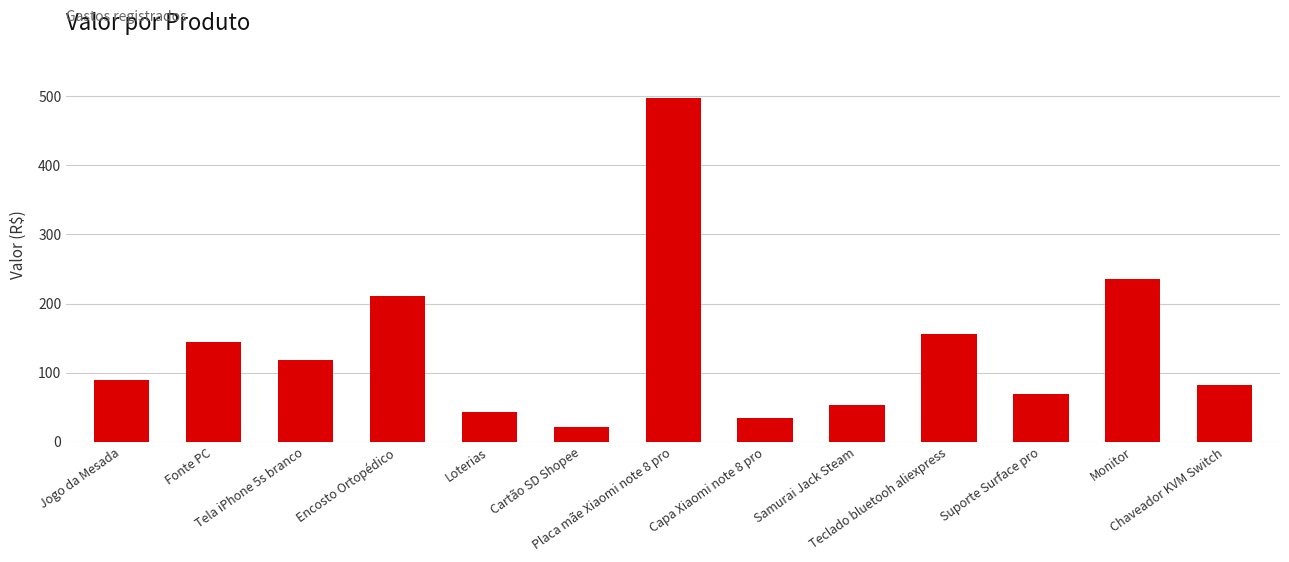

Between Monitor and Jogo da Mesada, which is larger?

Monitor